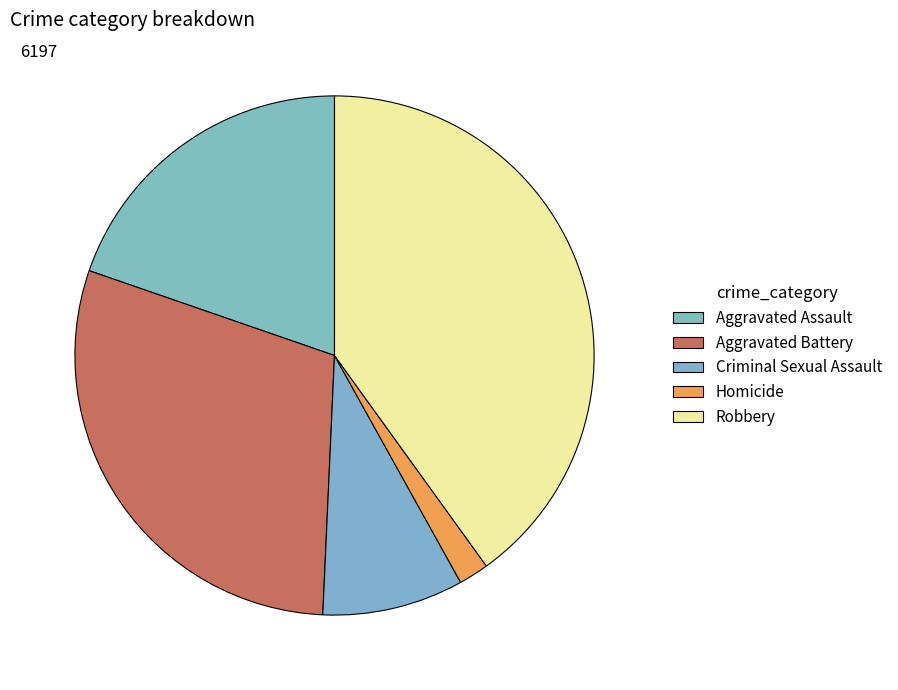

To the nearest percent, what is the difference between the largest and smallest slice percentages?

38%